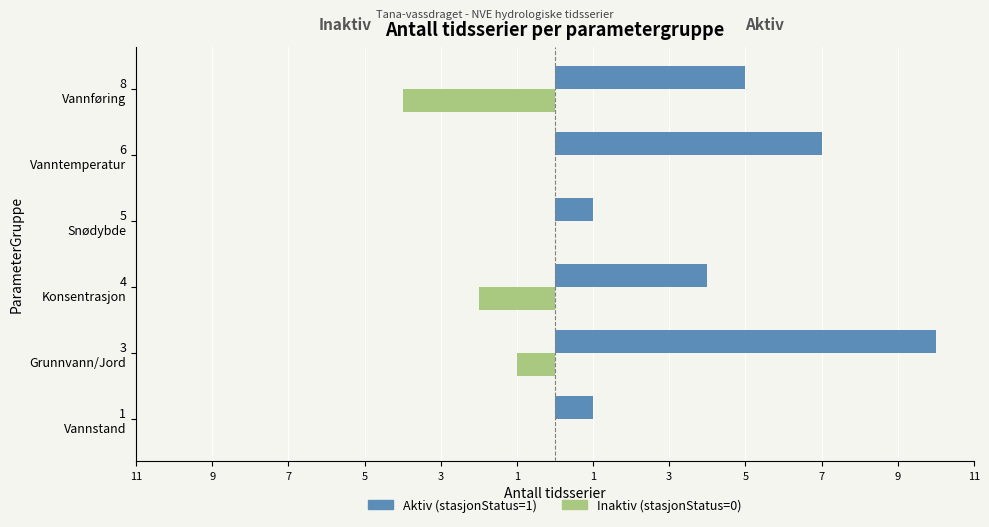

What are all the series names shown in the legend?

Aktiv (stasjonStatus=1), Inaktiv (stasjonStatus=0)